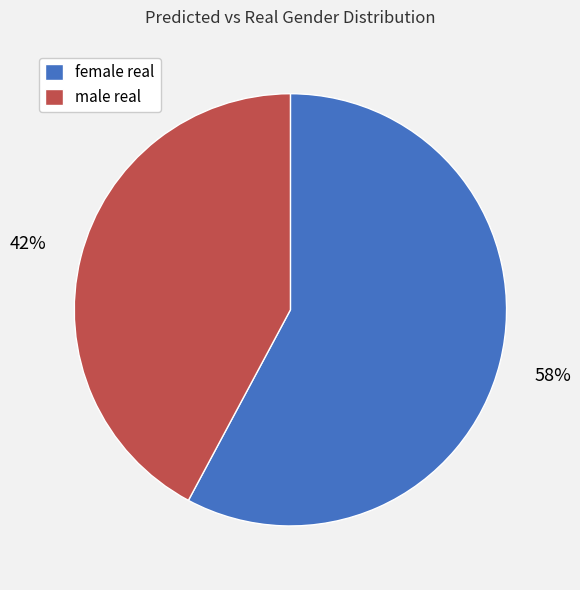

How many slices are in this pie chart?

2